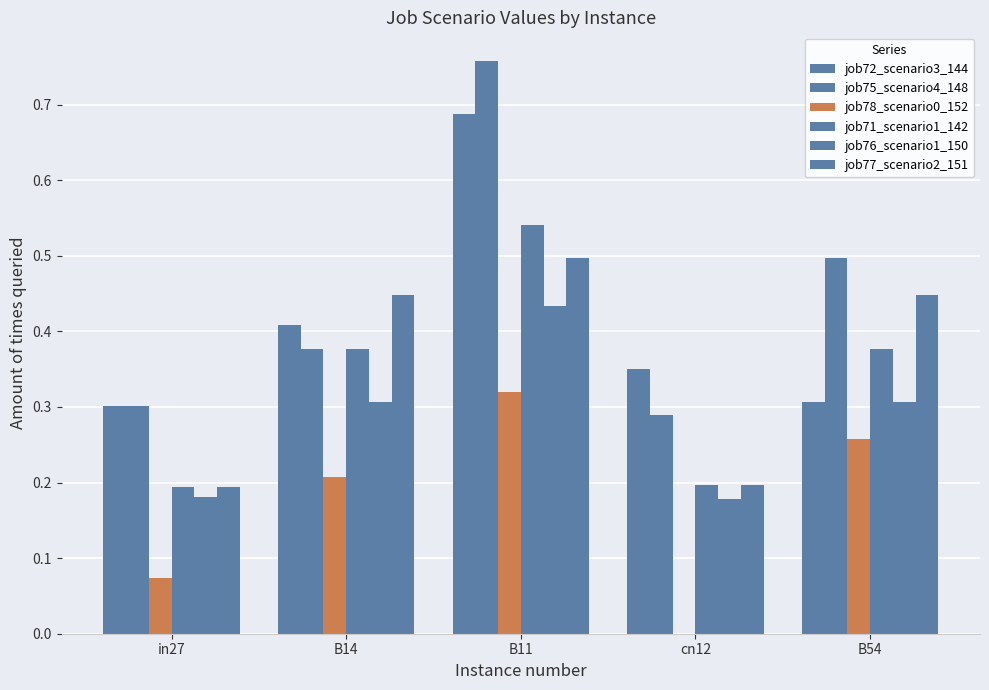

How many groups of bars are there?

5